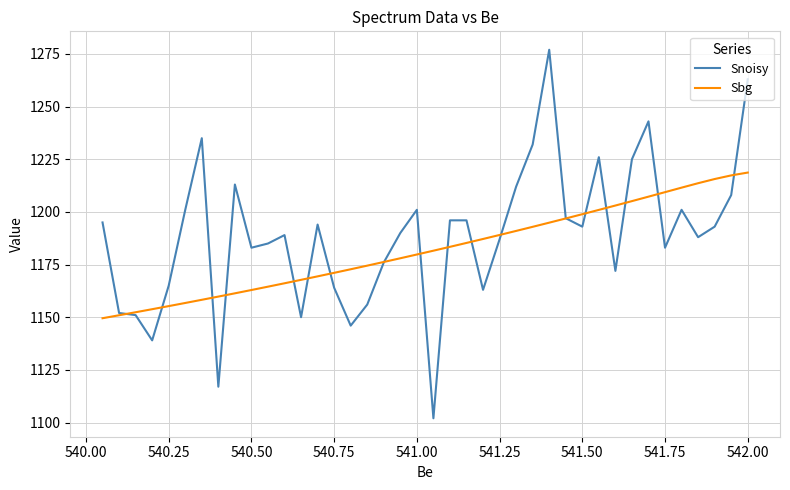

True or false: Snoisy and Sbg intersect in this chart.

True